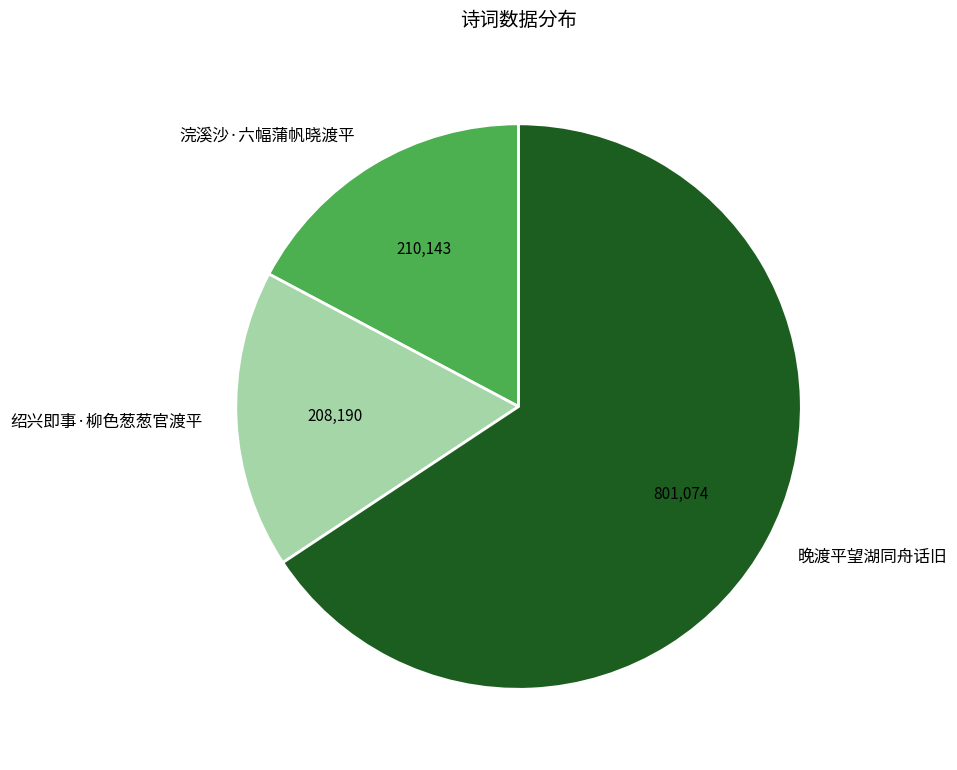

Is it true that 绍兴即事·柳色葱葱官渡平 is 5% of the pie?

False